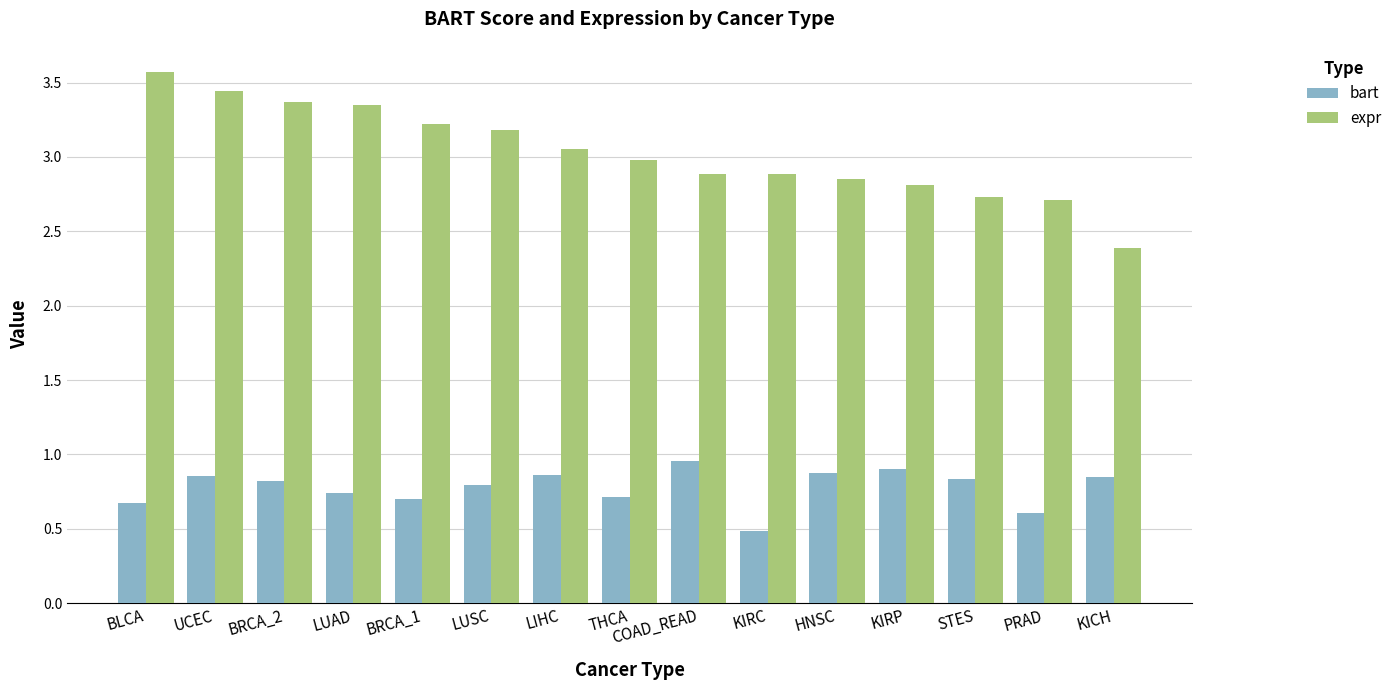

True or false: expr has a value of 1.2 at LUAD.

False